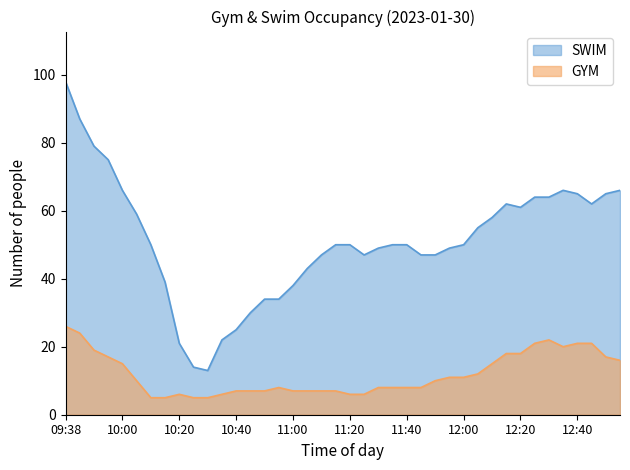

What is the value of the SWIM point at the 28th from the left?

49